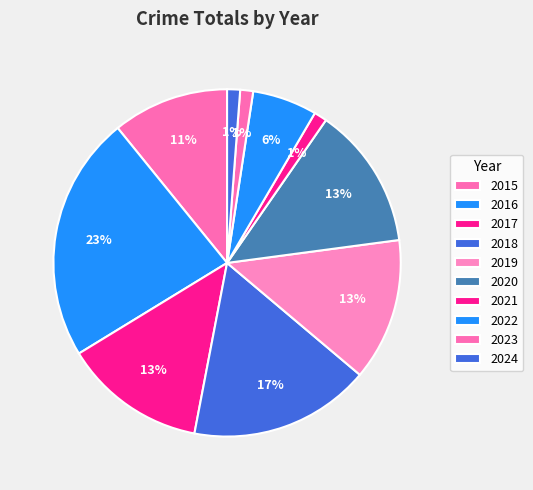

Count the number of slices in the pie.

10